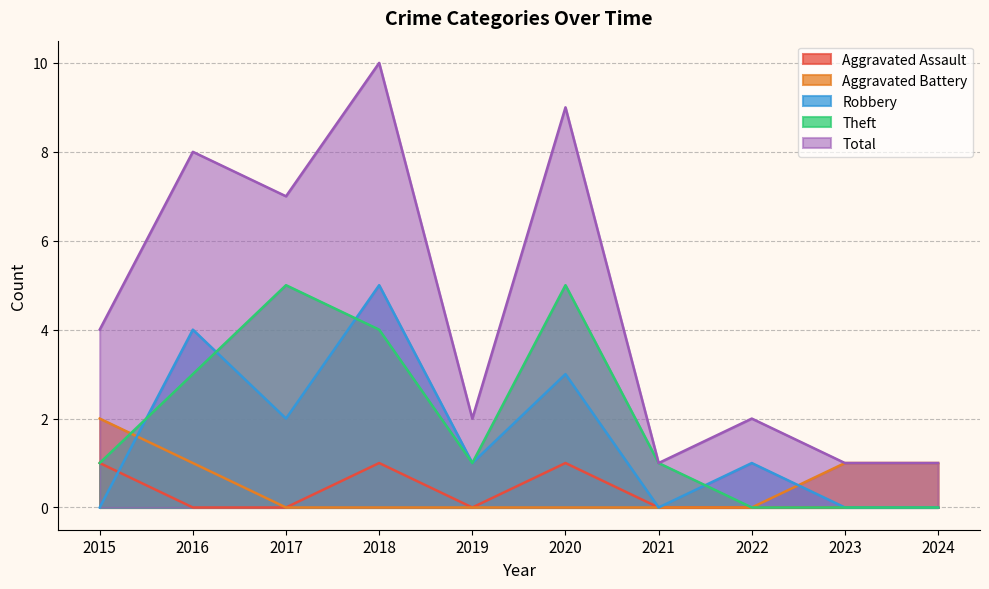

At which label does Robbery first exceed 1?

2016